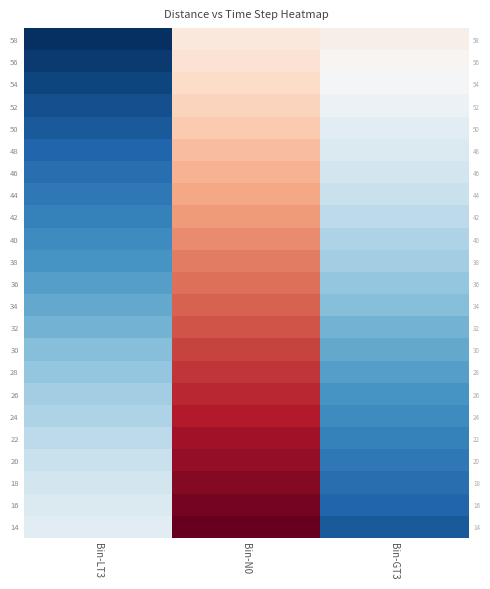

What is the total value across all series at Bin-LT3?

322